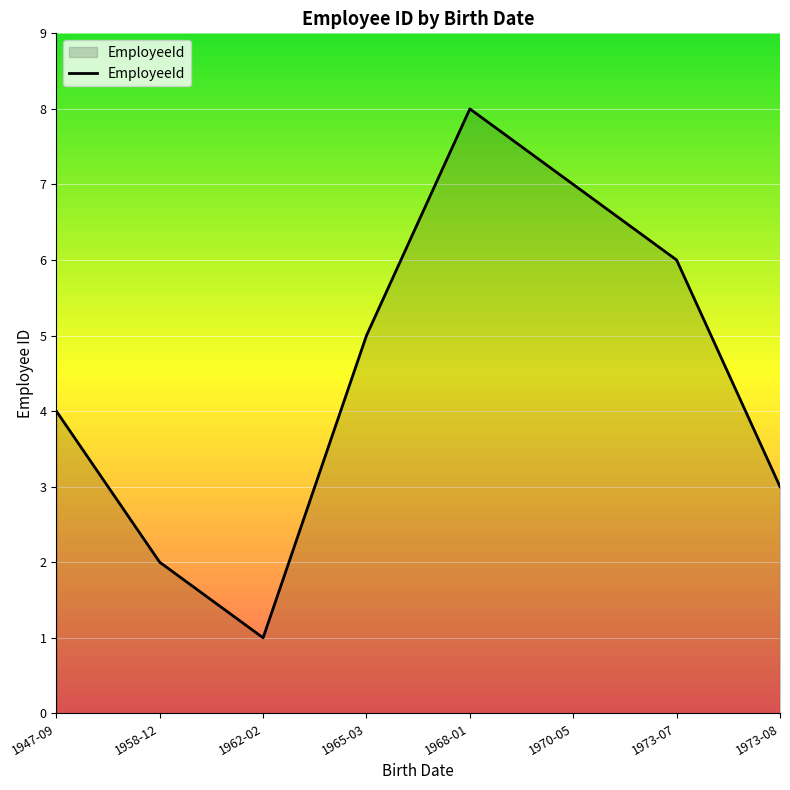

The value at 1965-03 is 3. True or false?

False